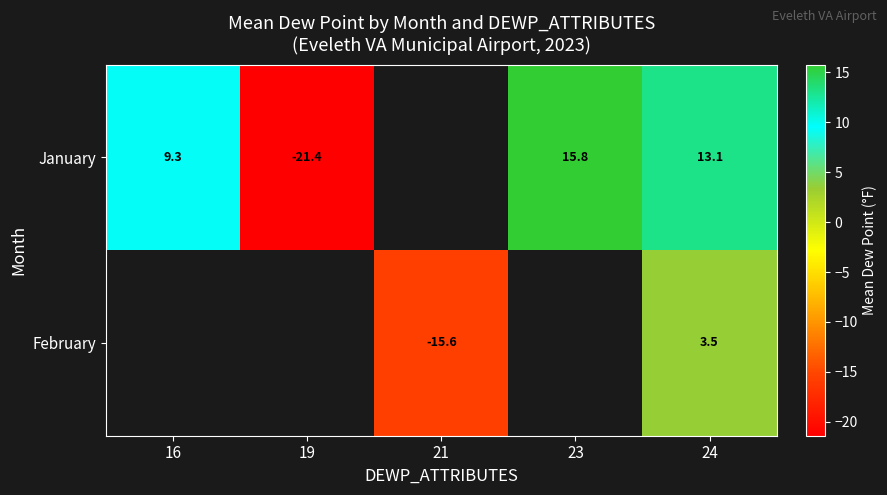

What is the sum of the January values at 23 and 24?

28.9